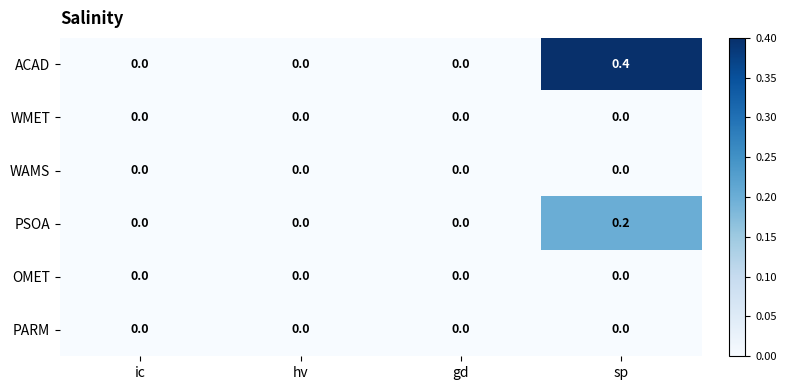

At which category is the sum across all series the highest?

sp